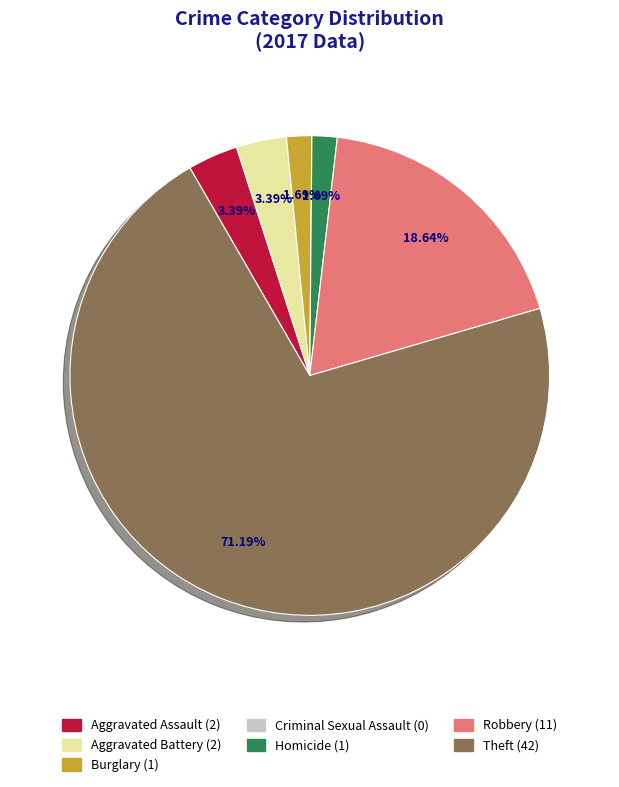

Is it true that Burglary is 2% of the pie?

True